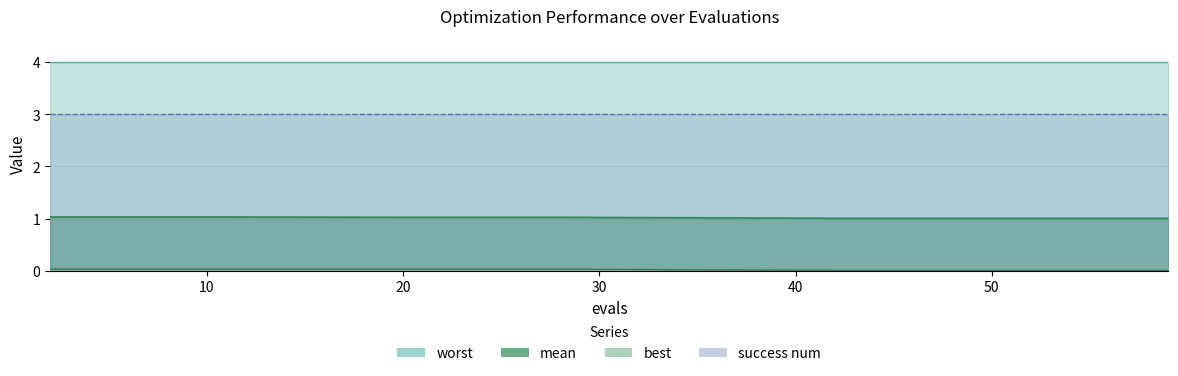

At which category is the sum across all series the highest?

2